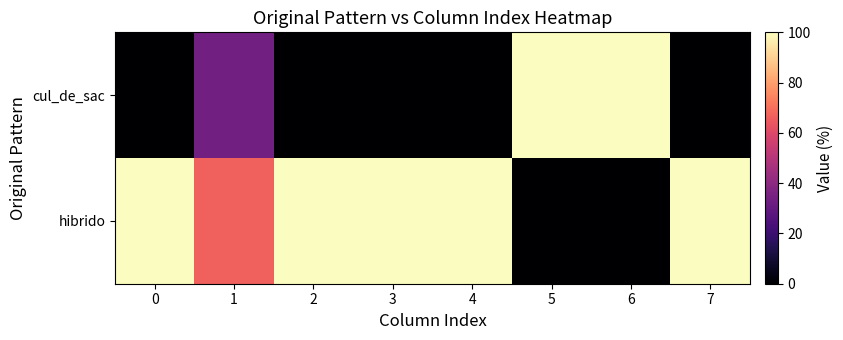

Reading right to left, transcribe all the data shown in this chart.

cul_de_sac: 7=0.0	6=100.0	5=100.0	4=0.0	3=0.0	2=0.0	1=33.3	0=0.0
hibrido: 7=100.0	6=0.0	5=0.0	4=100.0	3=100.0	2=100.0	1=66.7	0=100.0